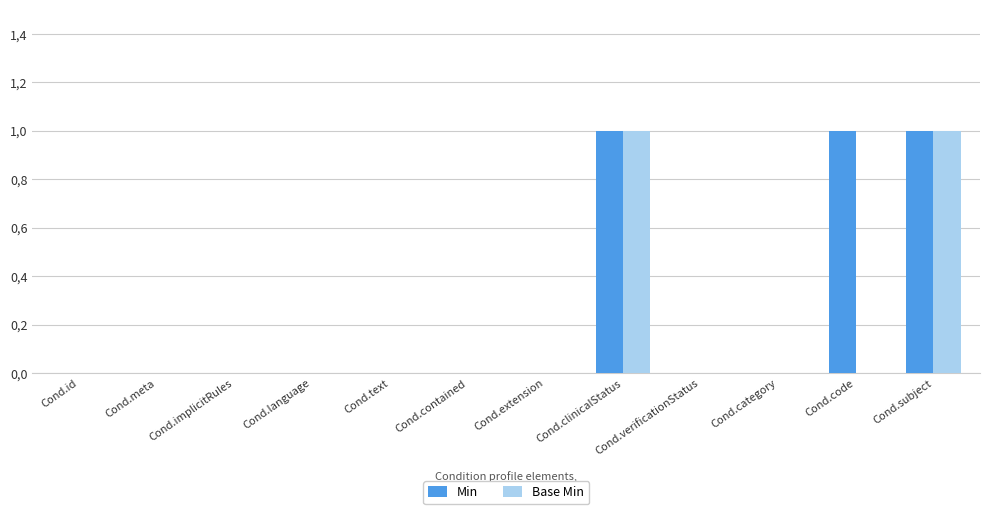

How many Min values are between 0 and 1?

12